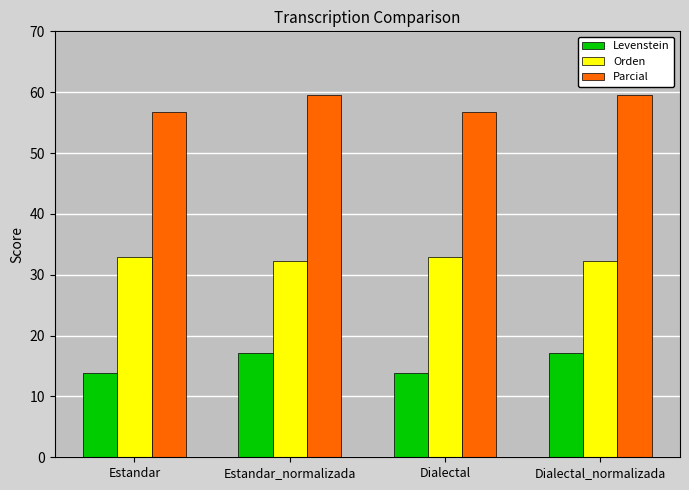

Are the bars horizontal?

No